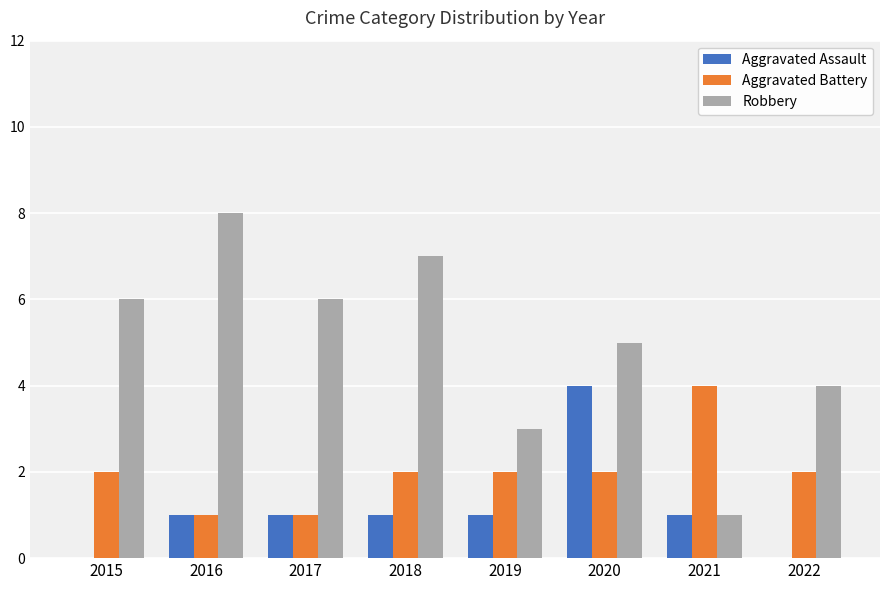

Reading left to right, extract all data points from this chart.

Aggravated Assault: 2015=0	2016=1	2017=1	2018=1	2019=1	2020=4	2021=1	2022=0
Aggravated Battery: 2015=2	2016=1	2017=1	2018=2	2019=2	2020=2	2021=4	2022=2
Robbery: 2015=6	2016=8	2017=6	2018=7	2019=3	2020=5	2021=1	2022=4